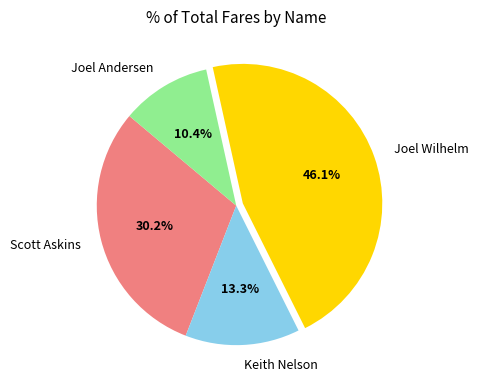

Which slice is the smallest?

Joel Andersen